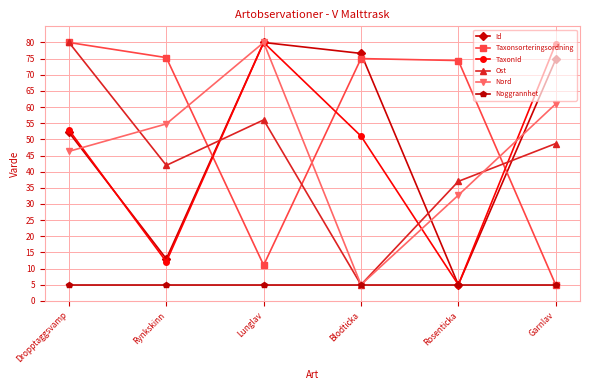

List the labels in order of Nord value, largest first.

Lunglav, Garnlav, Rynkskinn, Dropptaggsvamp, Rosenticka, Blodticka